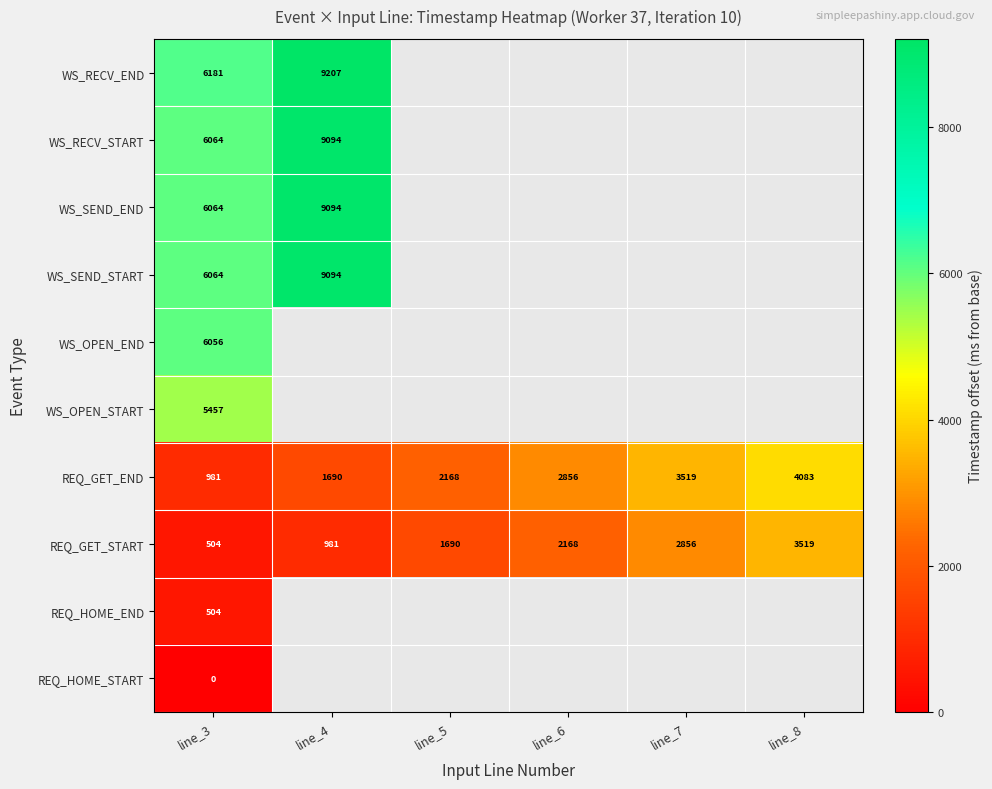

At which label is REQ_GET_END closest to 2532?

line_6